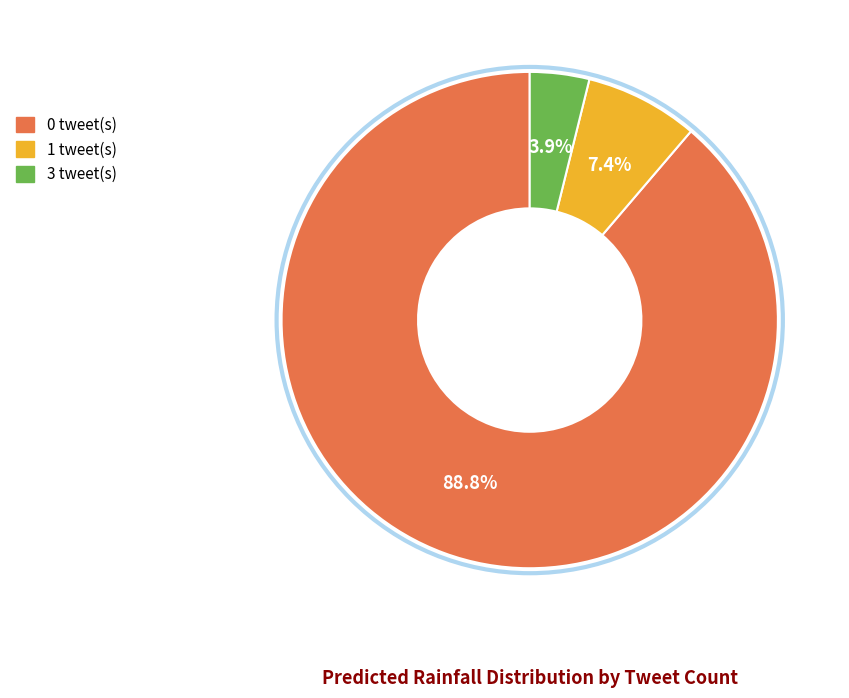

Combined, do 3 tweet(s) and 0 tweet(s) account for over 50%?

Yes